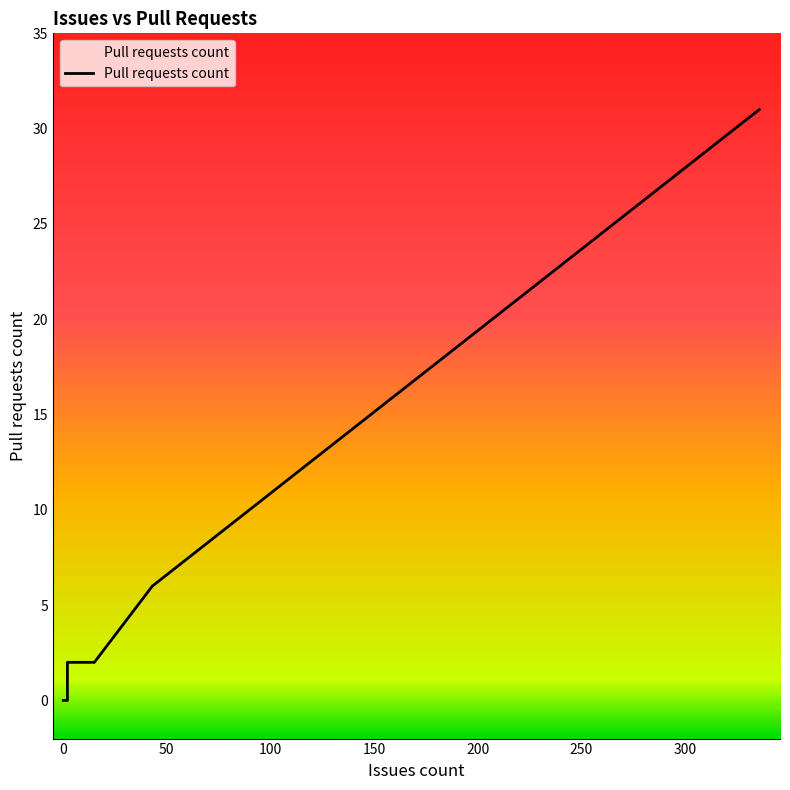

How many categories are shown in the chart?

14